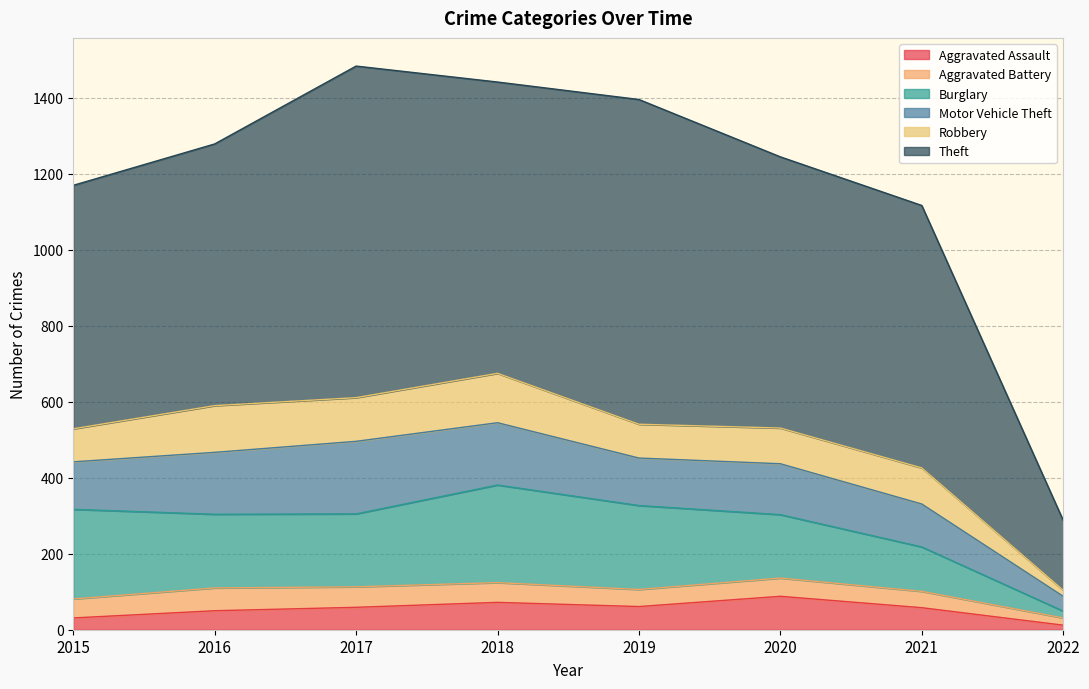

Is it true that Robbery equals 215 at 2016?

False